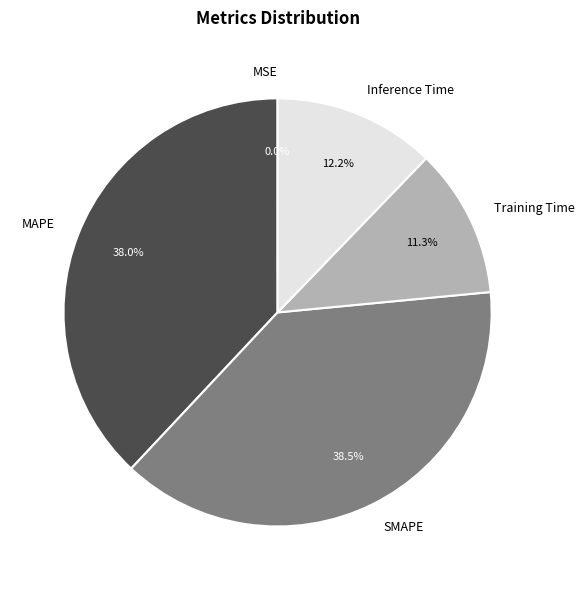

What percentage do MAPE and SMAPE together represent?

76.5%